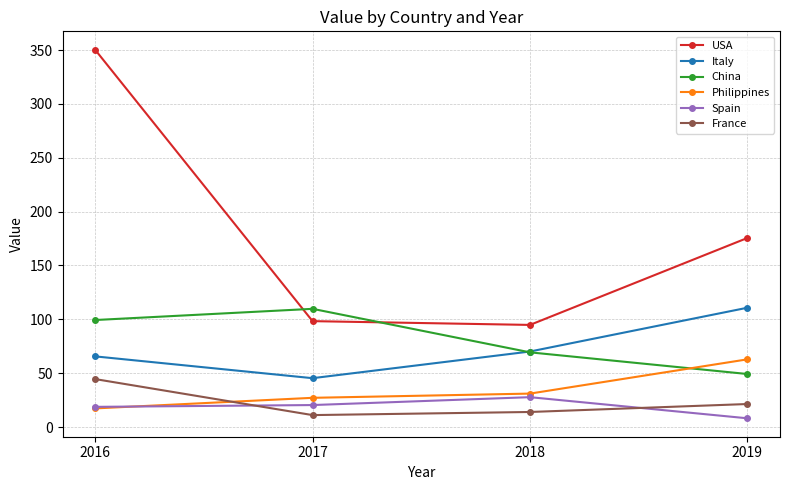

What is the approximate value of France at 2019?

21.3